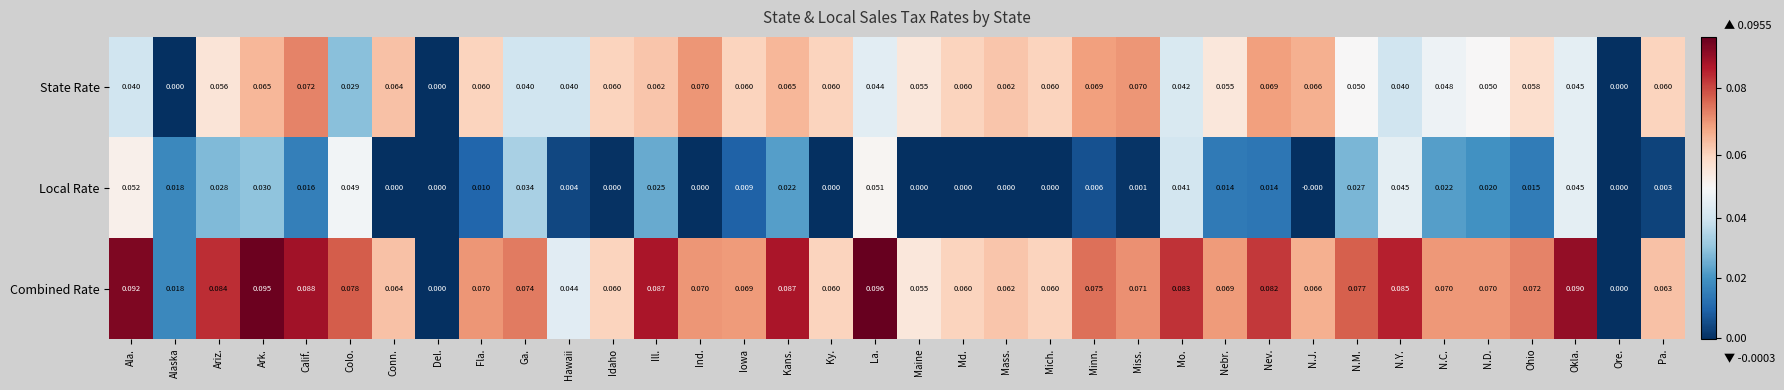

At which category is the sum across all series the highest?

La.